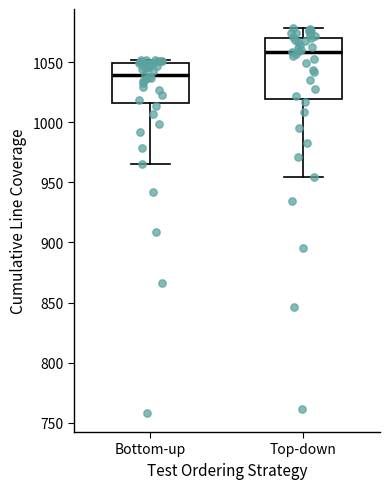

Comparing the boxes themselves (not the whiskers), which one is the tallest?

Top-down